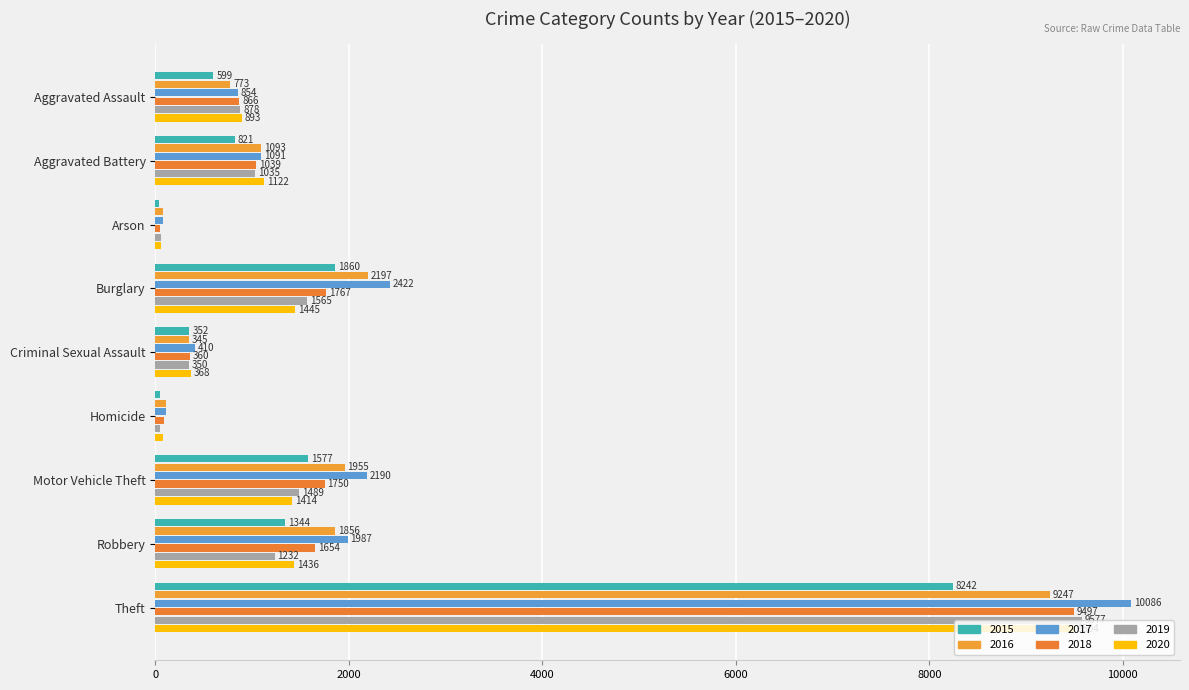

What is the maximum value shown in the chart?

10086